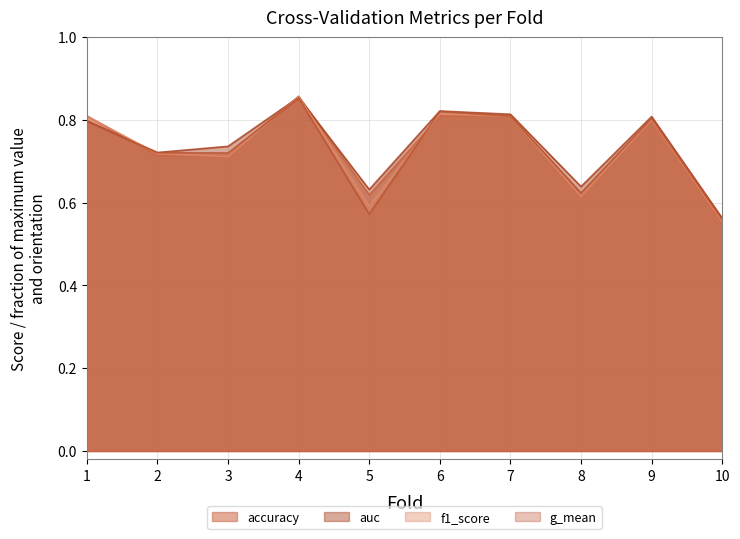

The g_mean series shows 0.6 at 8. True or false?

True